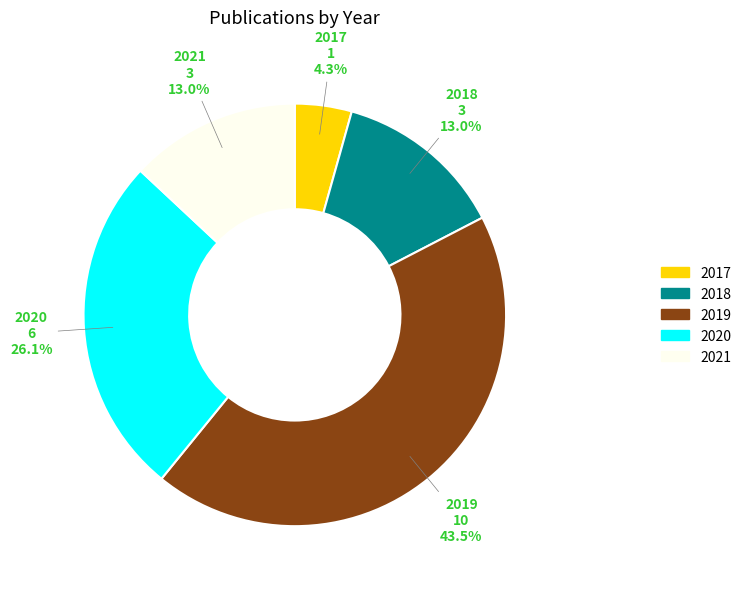

Is 2019 the majority of the pie?

No